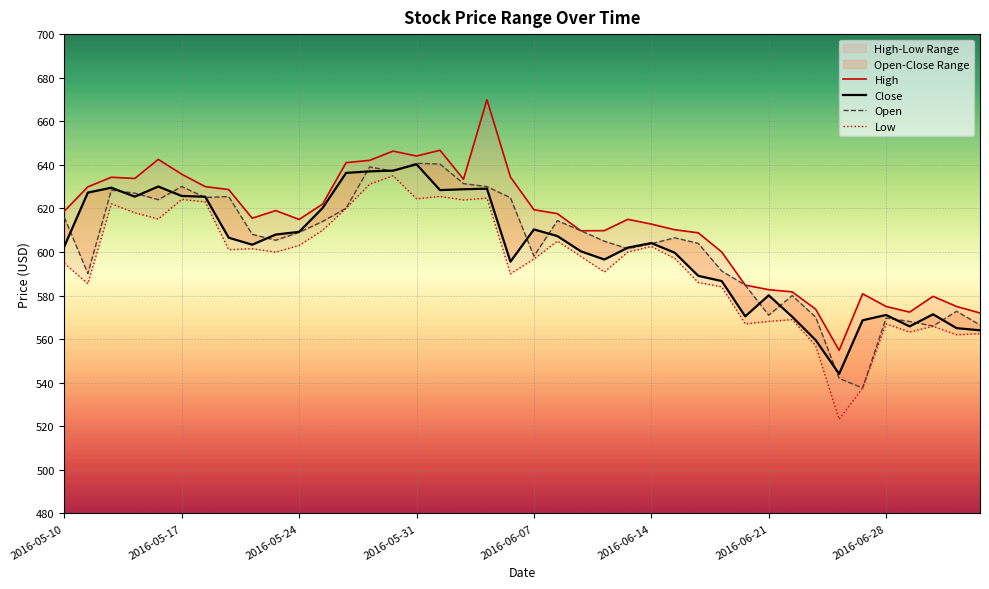

What are all the series names shown in the legend?

High, Close, Open, Low